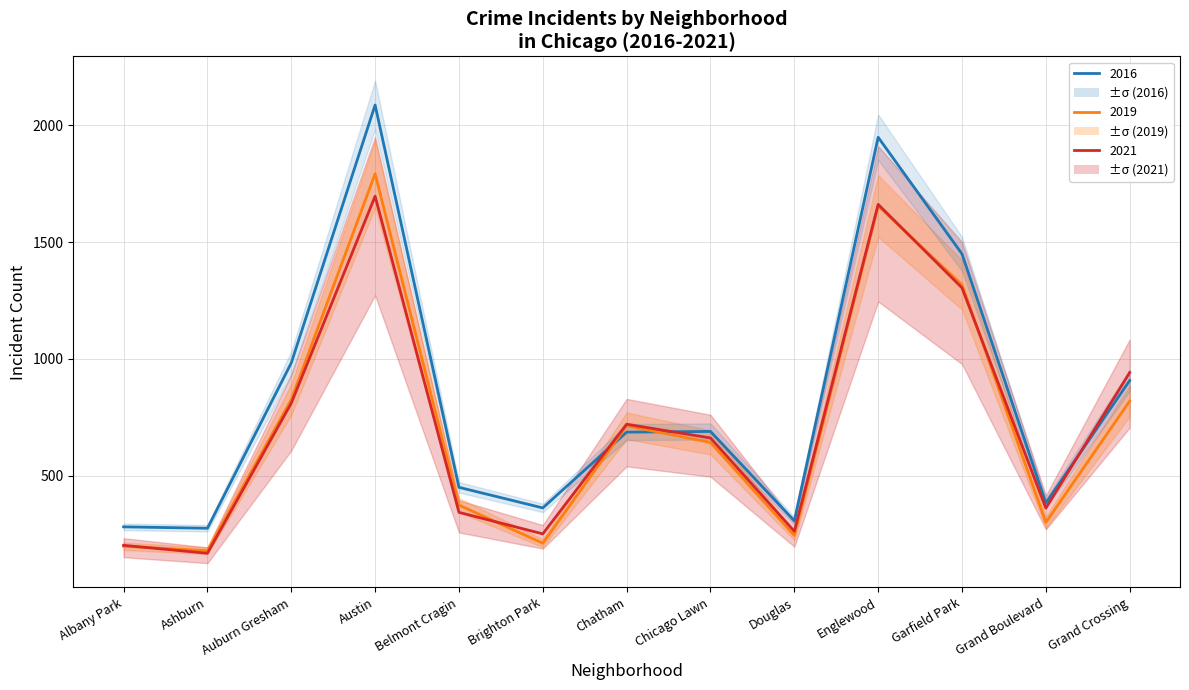

Between Brighton Park and Belmont Cragin, which is larger?

Belmont Cragin